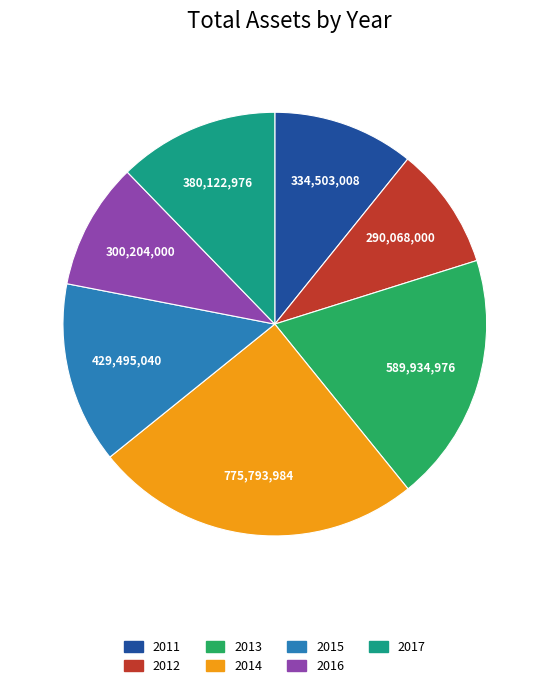

Is the sum of 2017 and 2015 greater than half?

No